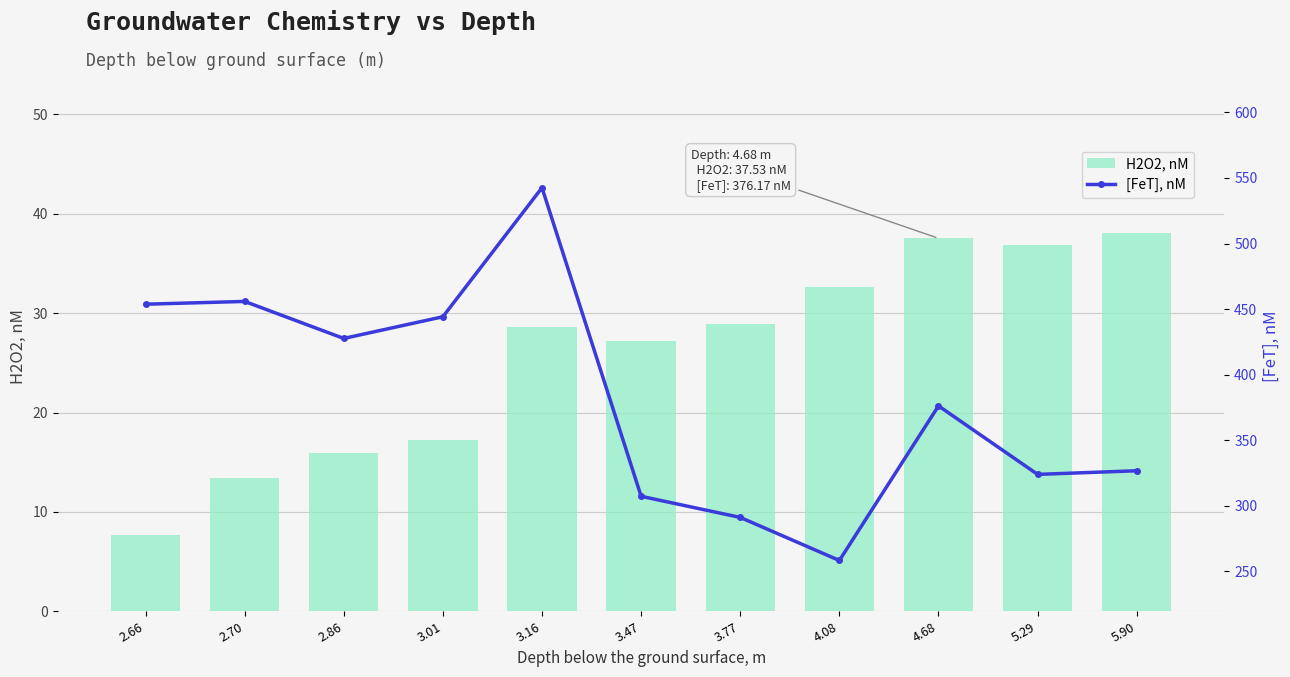

Which category has the lowest value across all series?

2.66